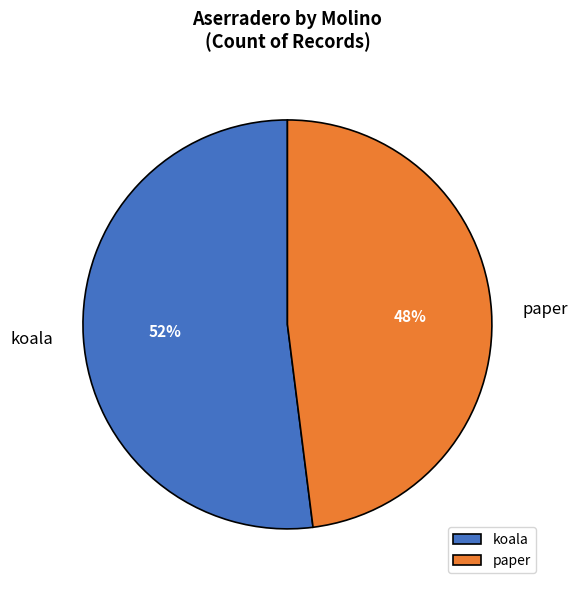

Rank the categories by value from lowest to highest.

paper, koala